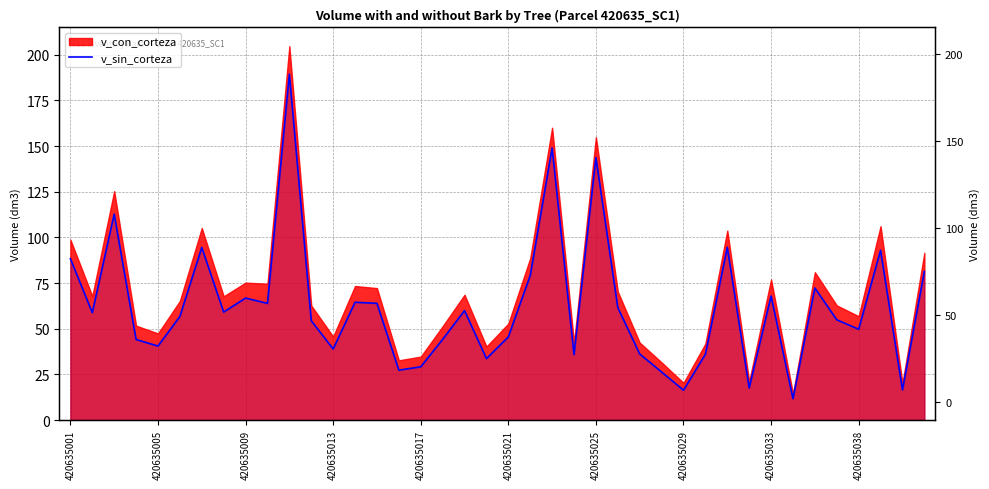

Is it true that the value at 420635013 is 38.9?

True